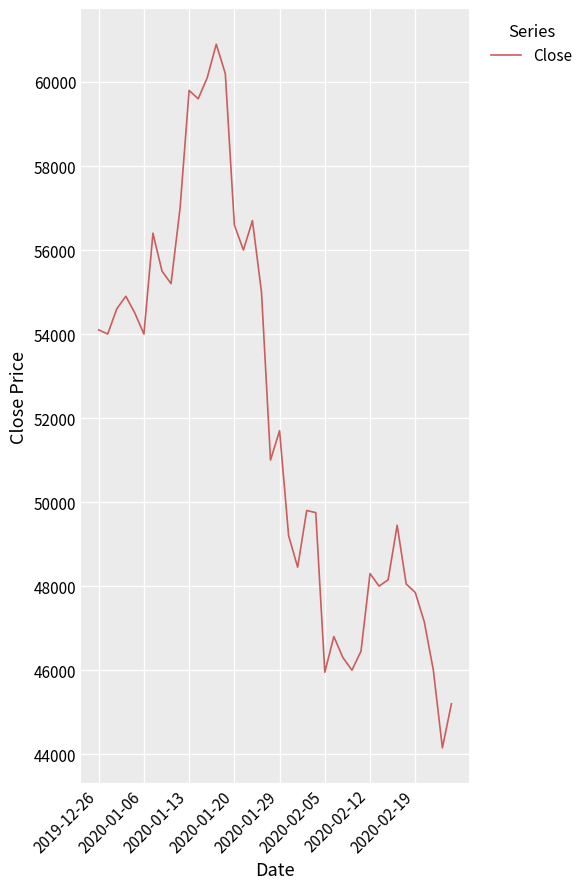

What is the minimum value shown in the chart?

44150